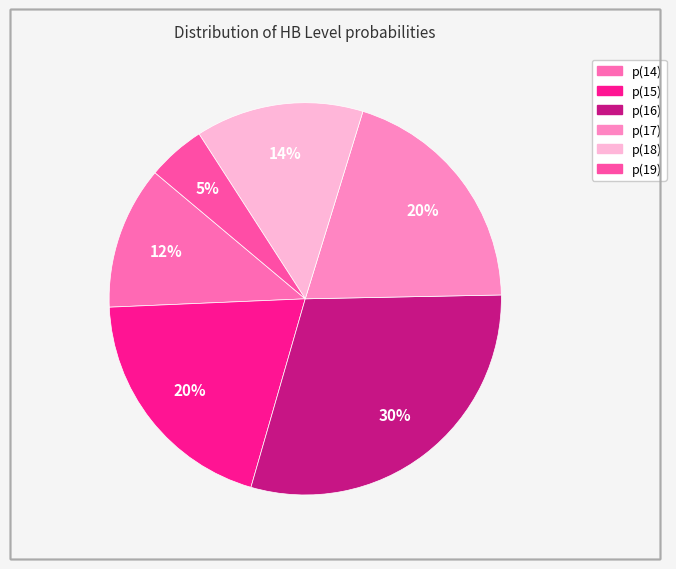

To the nearest percent, what percentage of the pie is p(17)?

20%